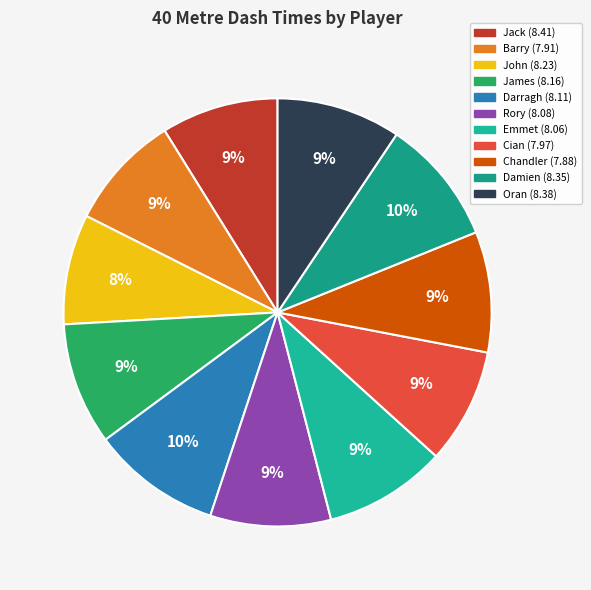

What percentage is the Emmet (8.06) slice, to the nearest percent?

9%